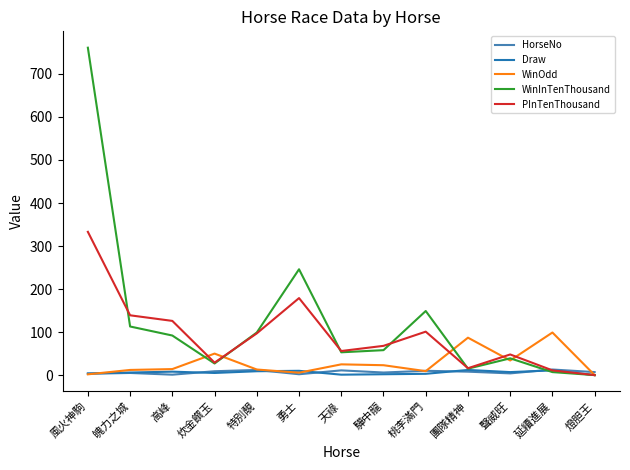

What position from the right is 風火神駒?

13